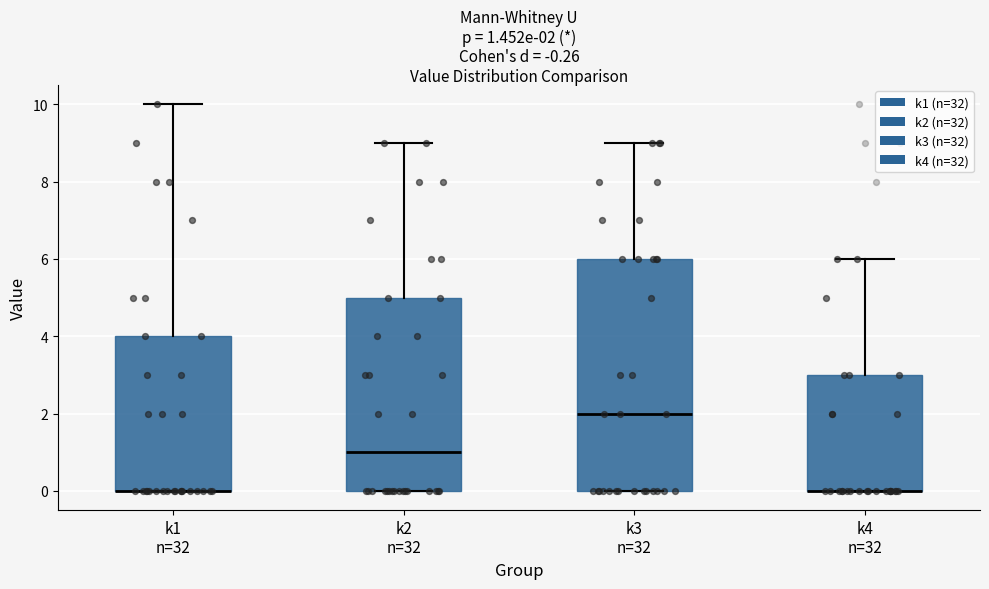

Which box is the tallest, from its lower edge to its upper edge?

k3 n=32